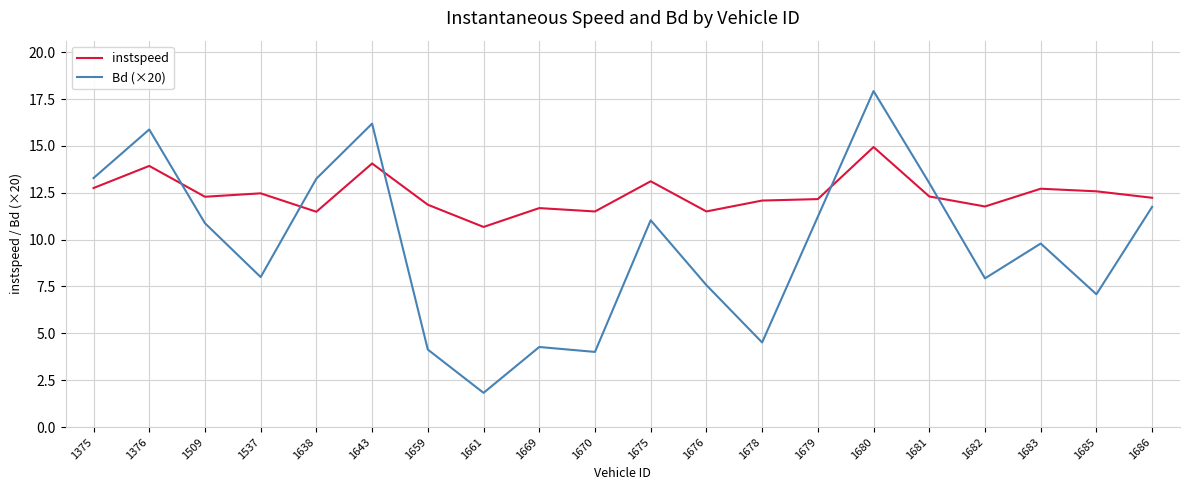

The value of instspeed at 1675 is 13.1. True or false?

True